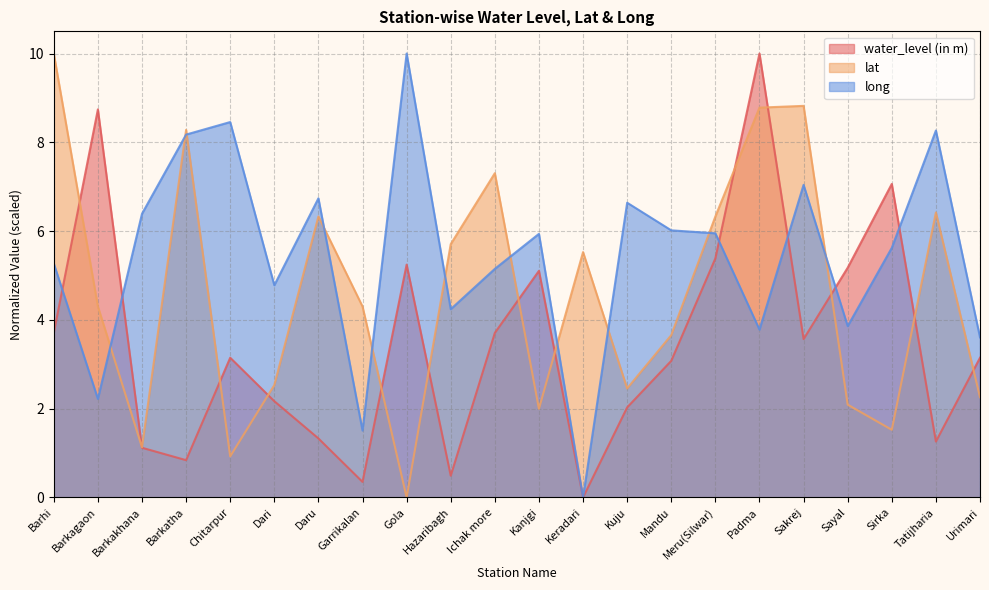

What is the difference between the long values at Mandu and Kanjgi?

0.1